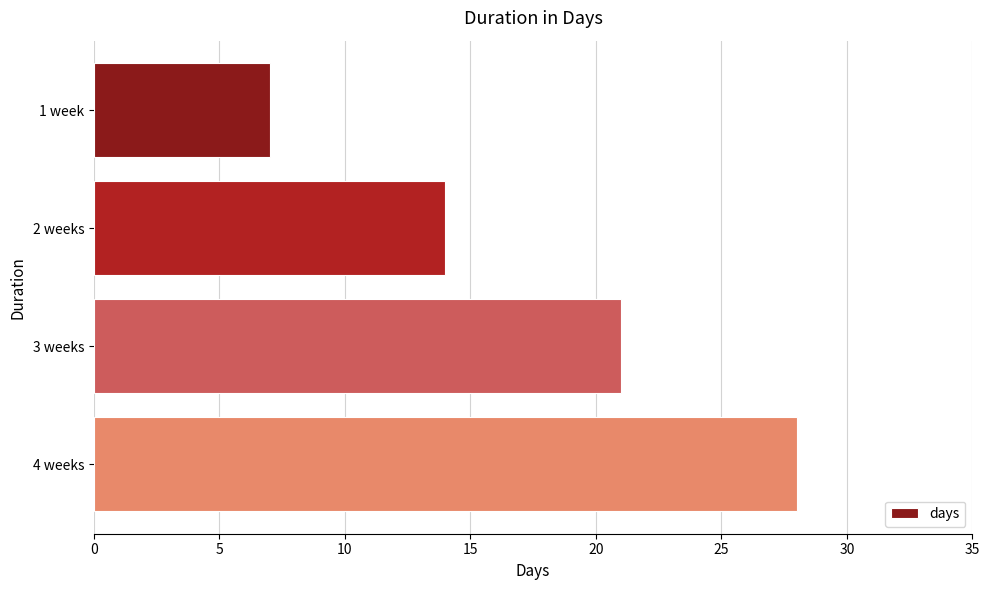

Are the bars horizontal?

Yes